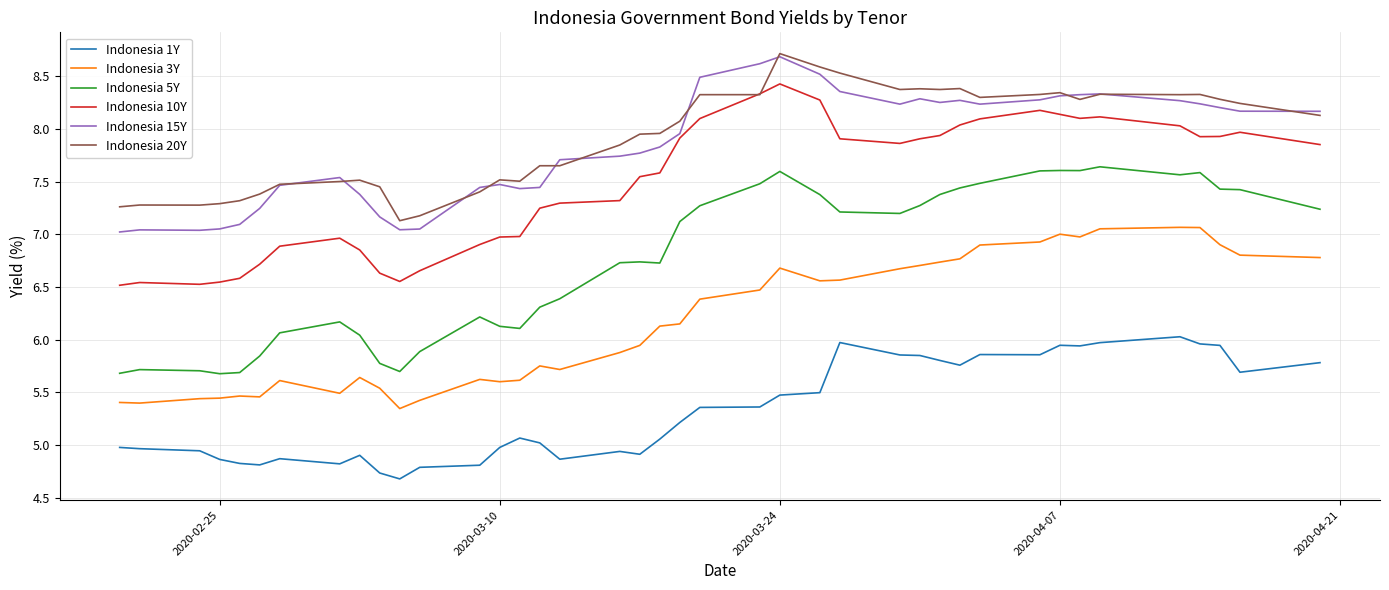

True or false: Indonesia 20Y and Indonesia 3Y intersect in this chart.

False